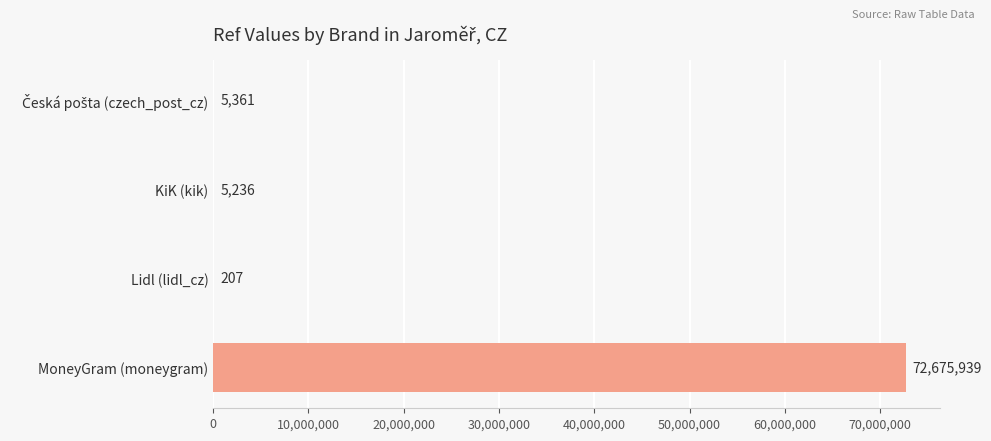

How many categories are shown in the chart?

4